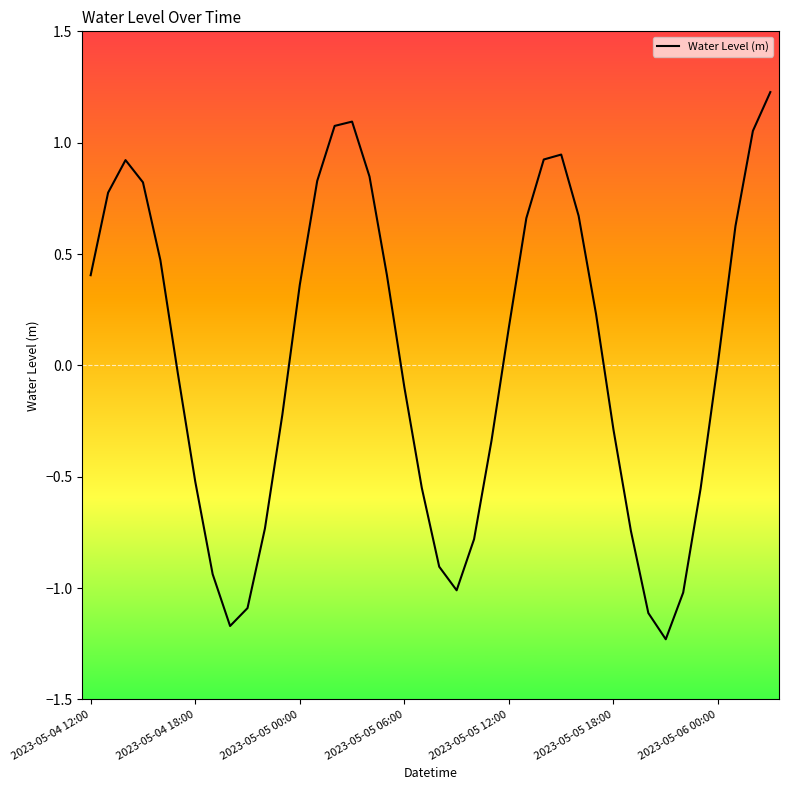

What is the difference between the maximum and minimum values?

2.5